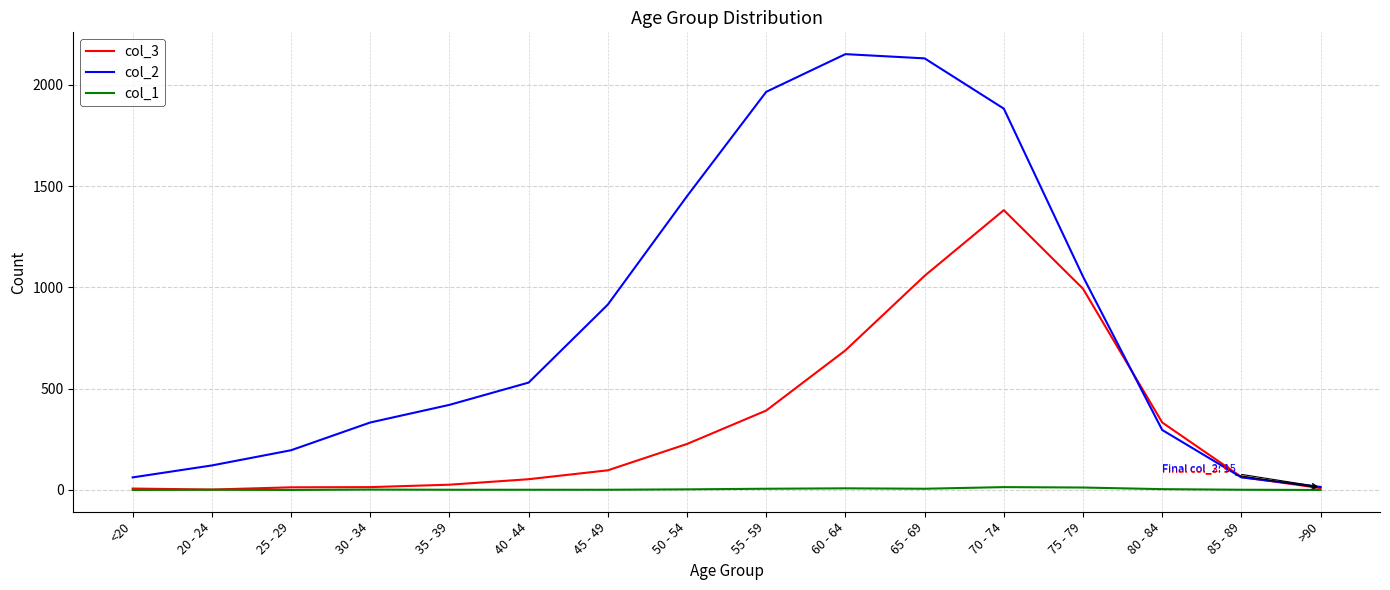

Rank the series by their maximum value, from lowest to highest.

col_1, col_3, col_2